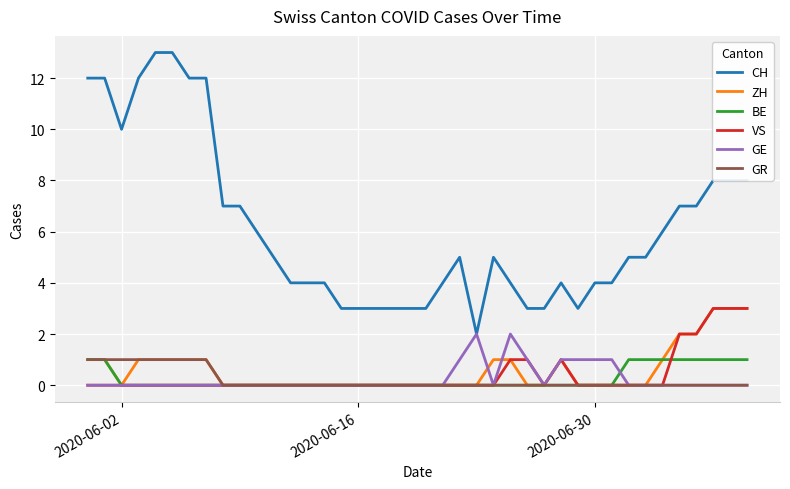

What is the highest value of the ZH series?

3